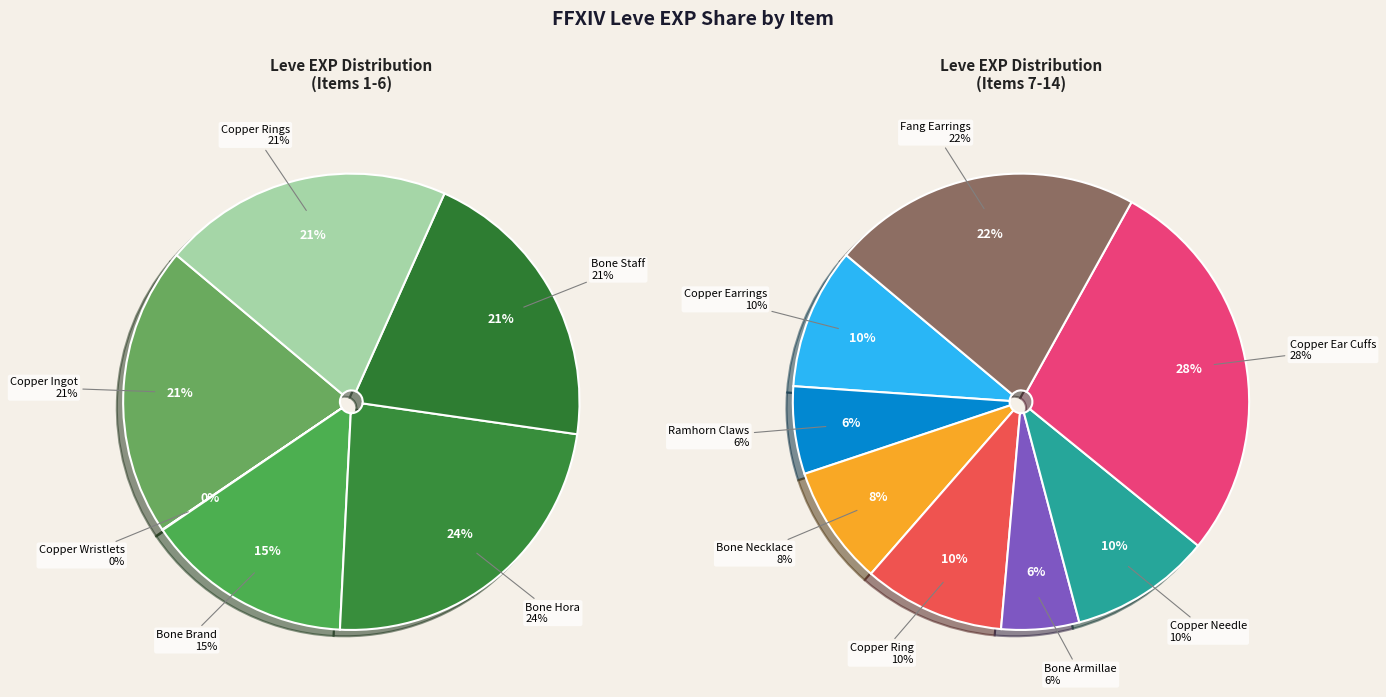

Approximately how many times larger is the value at Copper Ingot compared to Bone Staff?

1.0